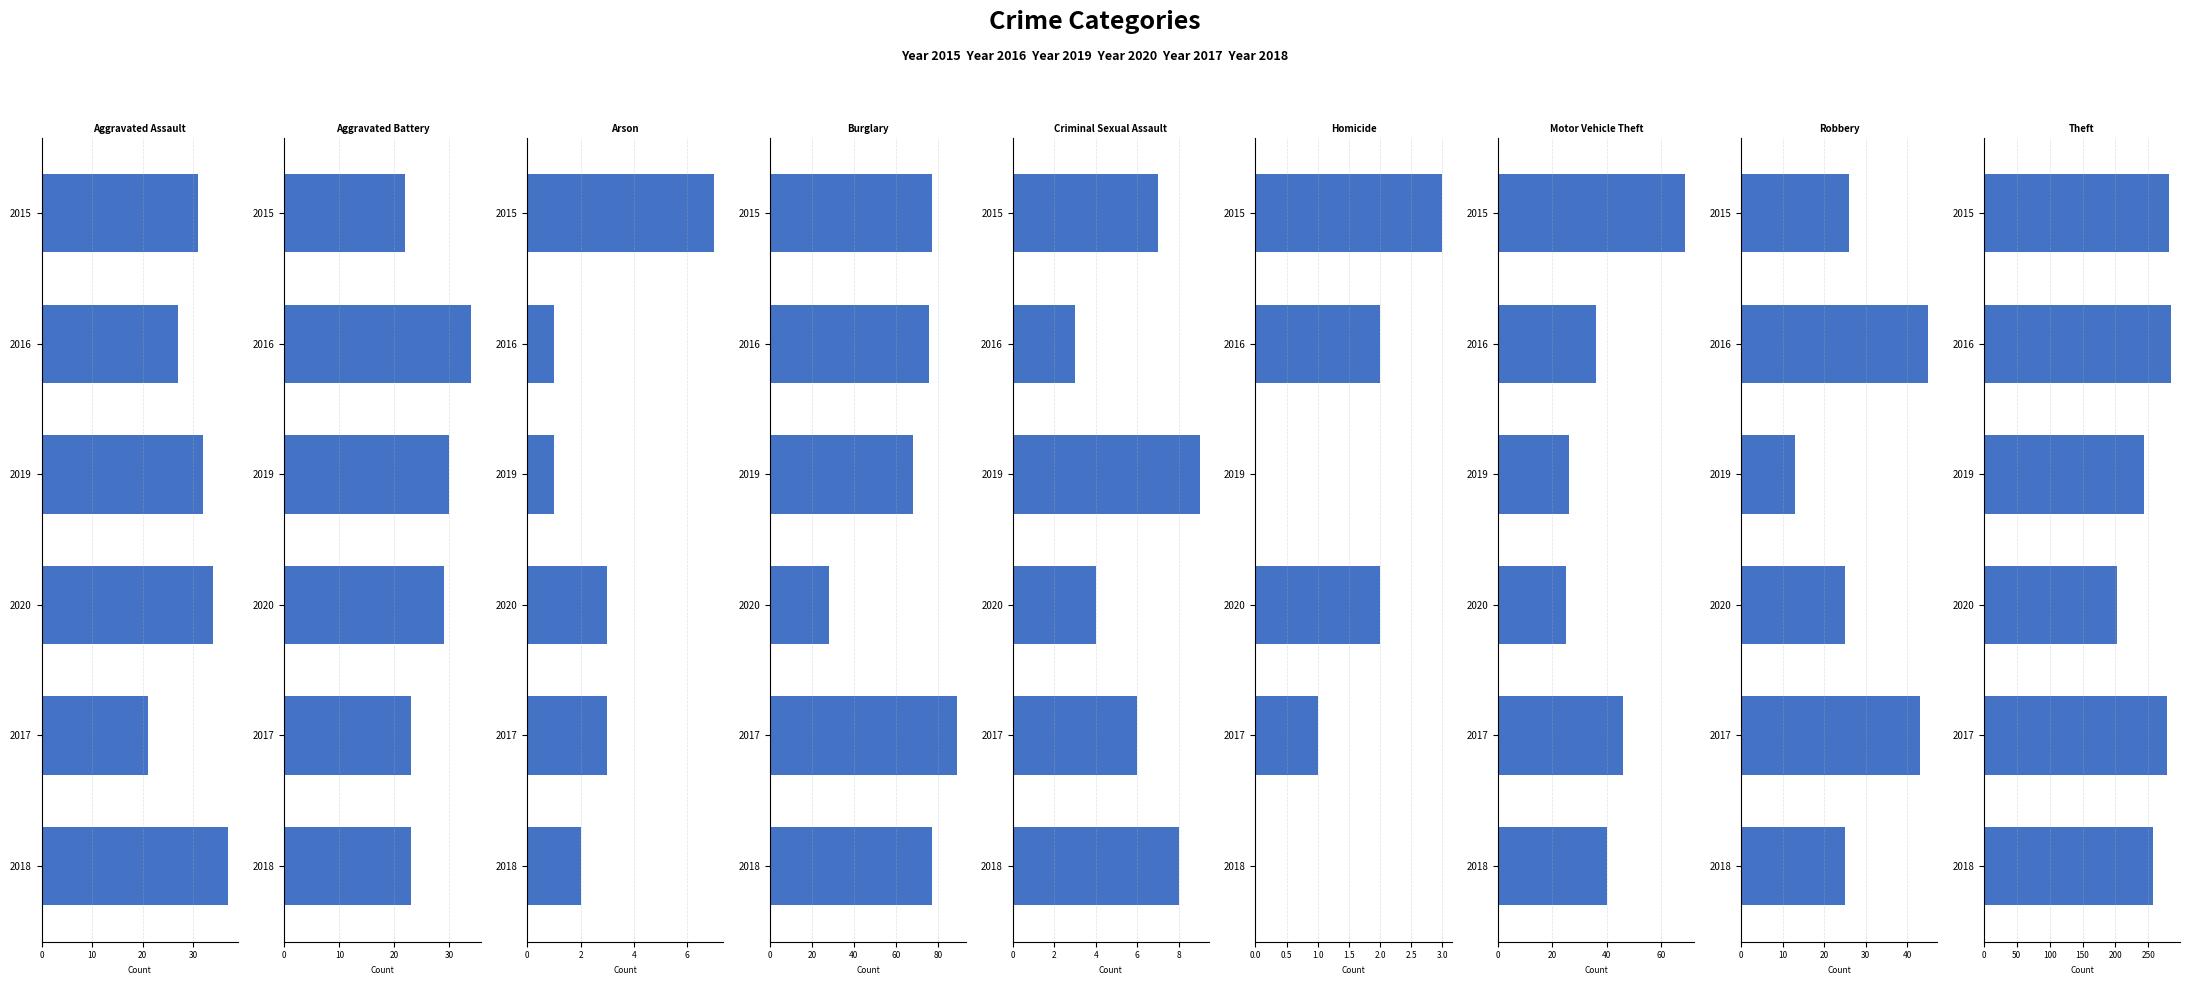

List the labels in order of 2020 value, largest first.

Theft, Aggravated Assault, Aggravated Battery, Burglary, Motor Vehicle Theft, Robbery, Criminal Sexual Assault, Arson, Homicide